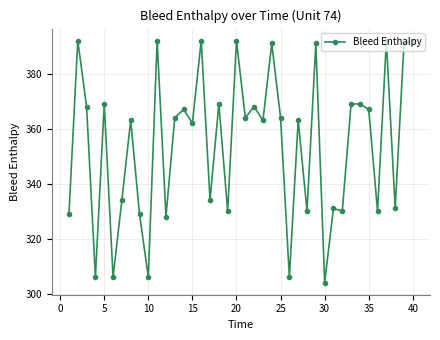

What is the difference between the maximum and minimum values?

88